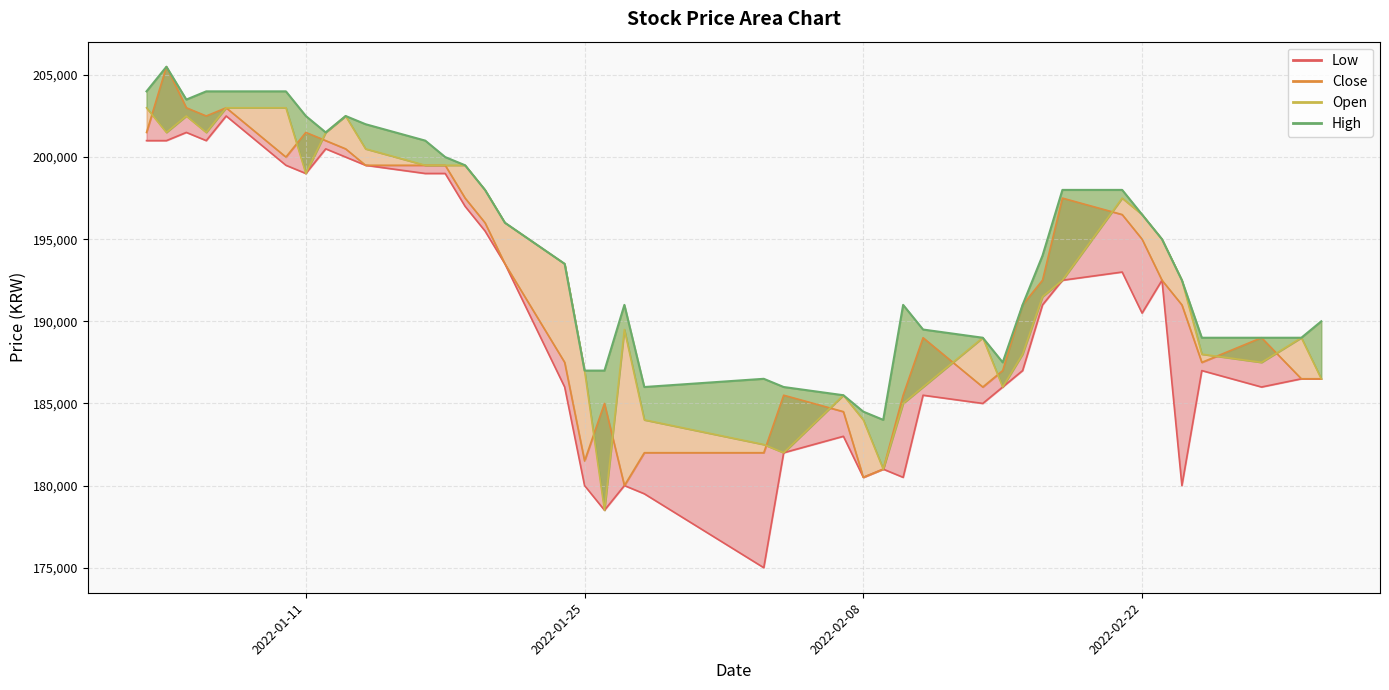

Reading left to right, transcribe all the data shown in this chart.

Low_line: 201000	201000	201500	201000	202500	199500	199000	200500	200000	199500	199000	199000	197000	195500	193500	186000	180000	178500	180000	179500	175000	182000	183000	180500	181000	180500	185500	185000	186000	187000	191000	192500	193000	190500	192500	180000	187000	186000	186500	186500
Close_line: 201500	205500	203000	202500	203000	200000	201500	201000	200500	199500	199500	199500	197500	196000	193500	187500	181500	185000	180000	182000	182000	185500	184500	180500	181000	185500	189000	186000	187000	191000	192500	197500	196500	195000	192500	191000	187500	189000	186500	186500
Open_line: 203000	201500	202500	201500	203000	203000	199000	201500	202500	200500	199500	199500	199500	198000	196000	193500	187000	178500	189500	184000	182500	182000	185500	184000	181000	185000	186000	189000	186000	188000	191500	192500	197500	196500	195000	192500	188000	187500	189000	186500
High: 204000	205500	203500	204000	204000	204000	202500	201500	202500	202000	201000	200000	199500	198000	196000	193500	187000	187000	191000	186000	186500	186000	185500	184500	184000	191000	189500	189000	187500	191000	194000	198000	198000	196500	195000	192500	189000	189000	189000	190000